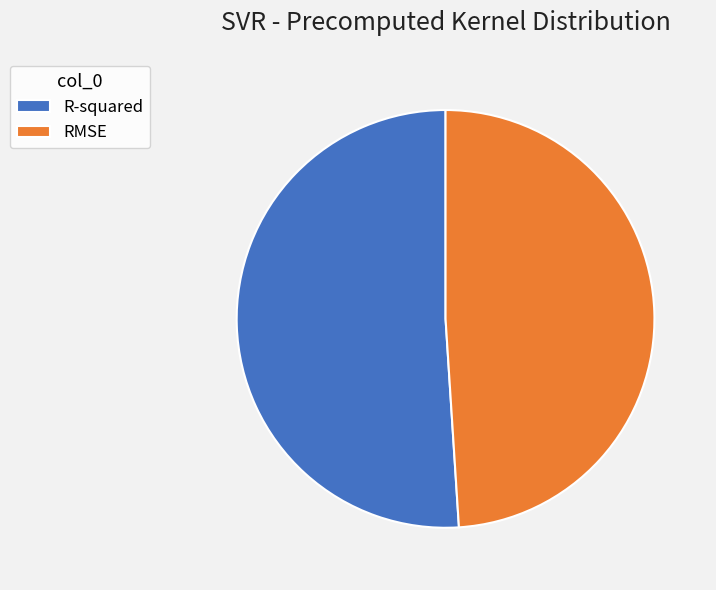

Between RMSE and R-squared, which is larger?

R-squared